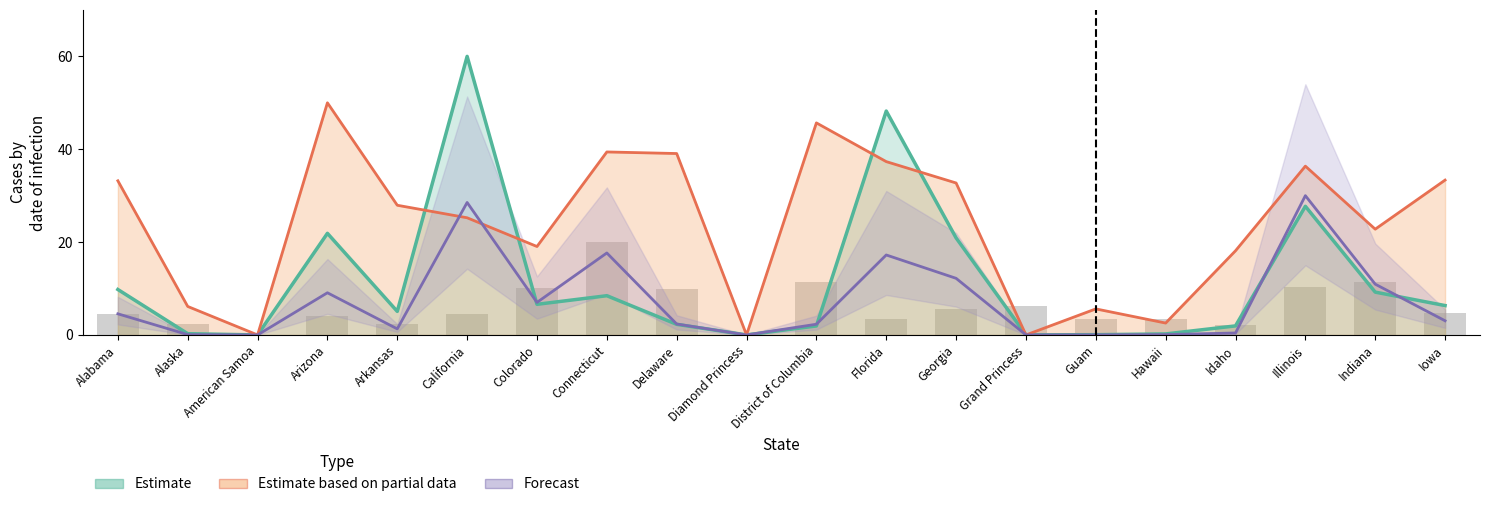

True or false: Deaths has a value of 1.8 at Arkansas.

False